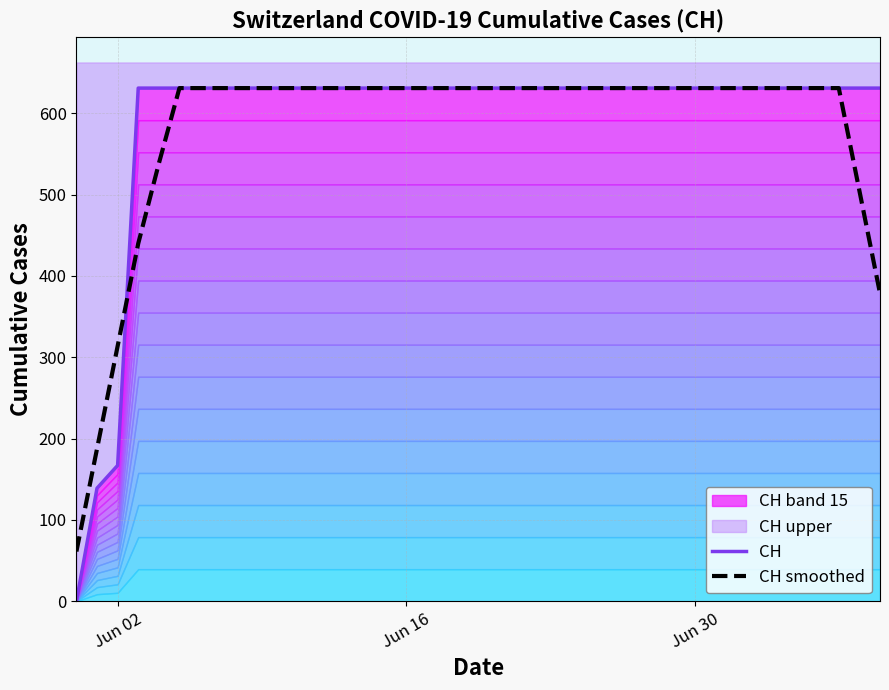

What is the average value of the CH series?

591.3